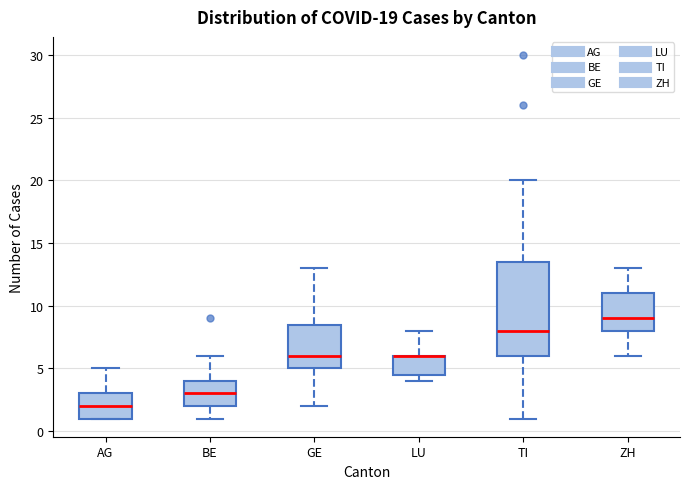

Which box is the tallest, from its lower edge to its upper edge?

TI